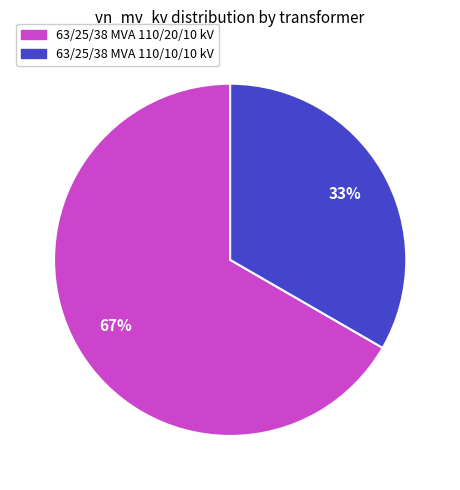

To the nearest percent, what percentage of the pie is 63/25/38 MVA 110/10/10 kV?

33%